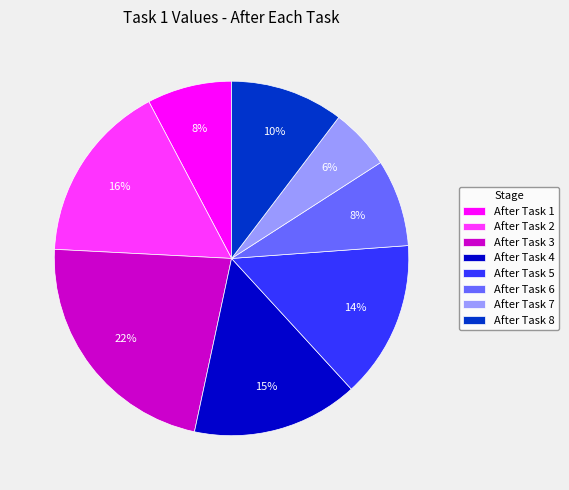

Is there a majority slice in this chart?

No